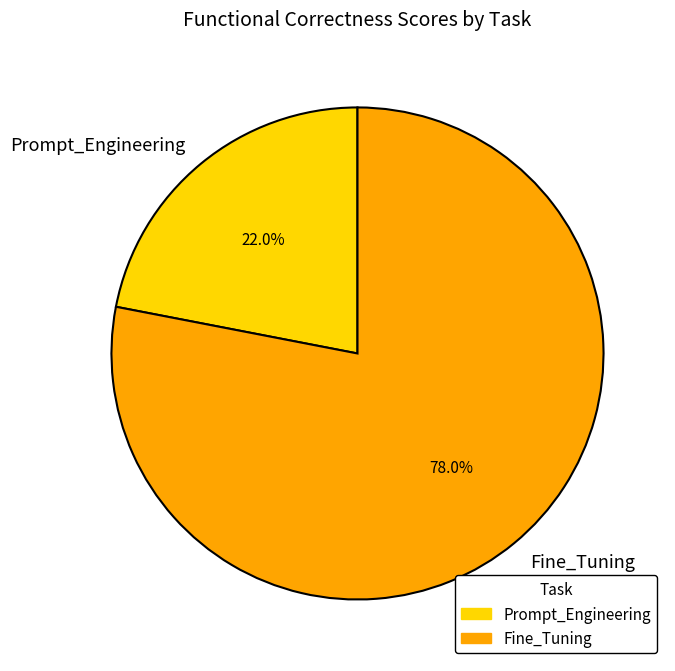

Which slice is the largest?

Fine_Tuning